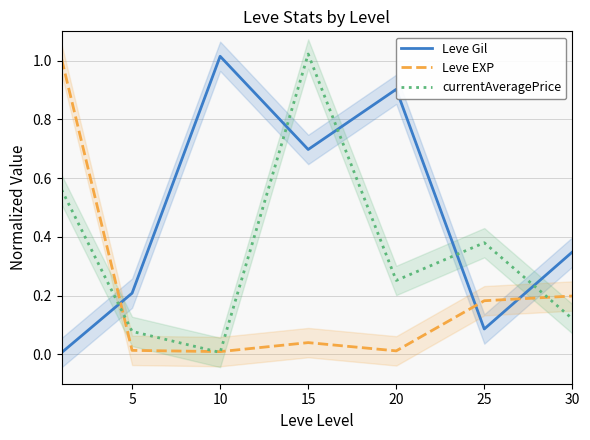

How many intersections are there between currentAveragePrice and Leve Gil?

5